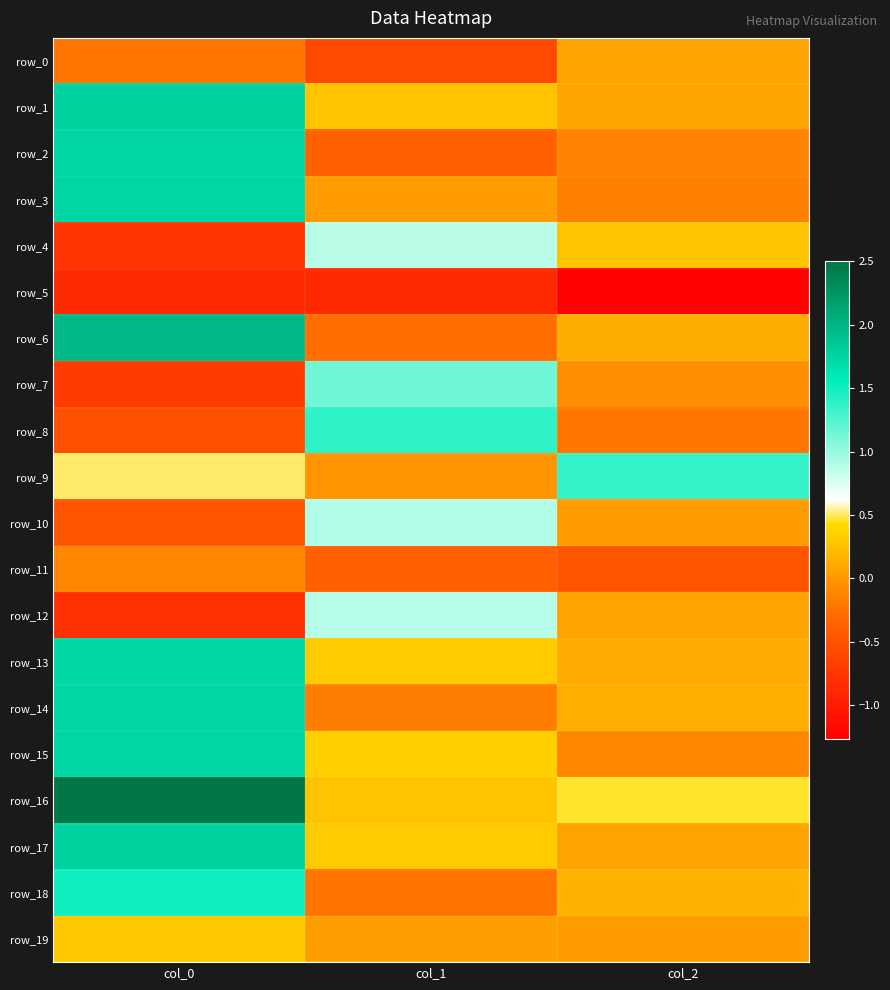

Is it true that row_8 equals -0.3 at col_0?

False